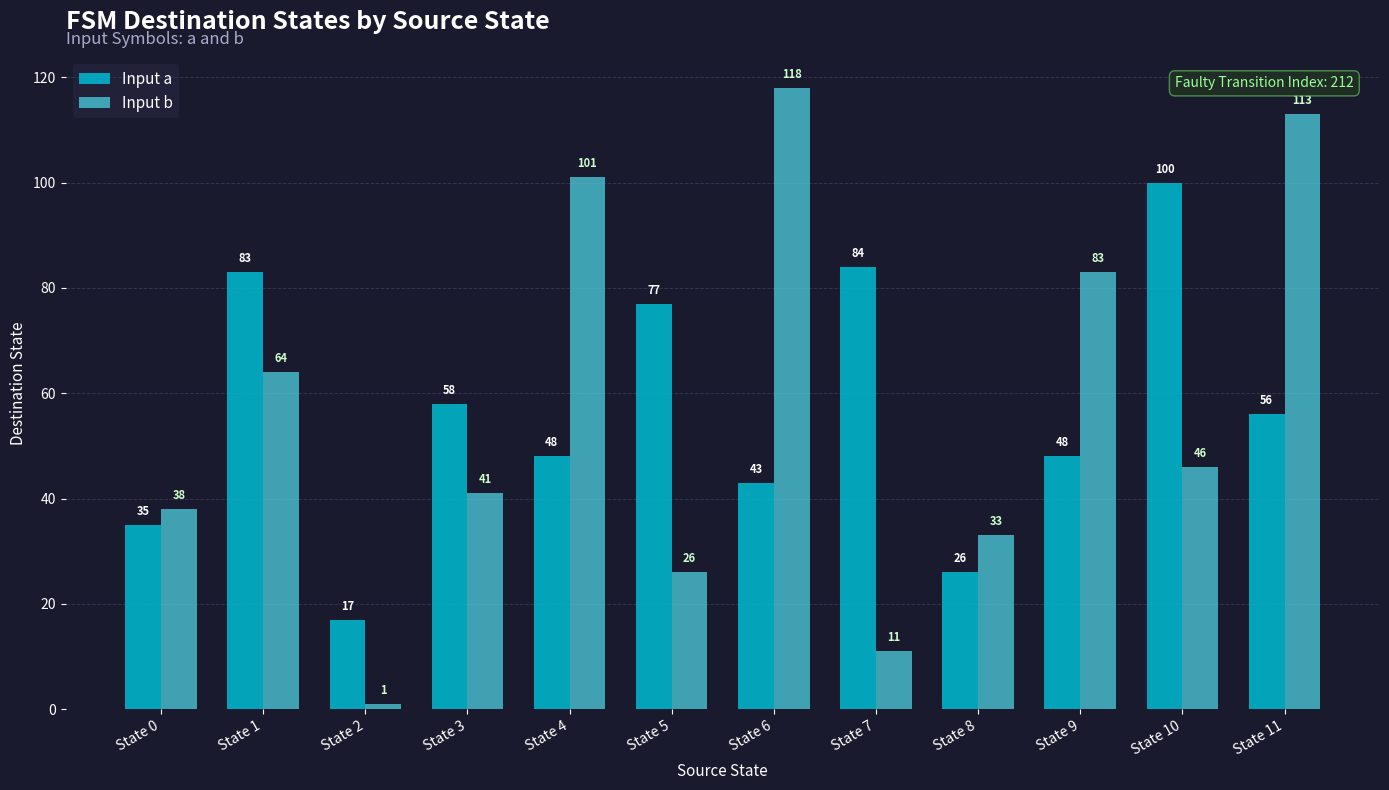

What is the lowest value of the Input a series?

17